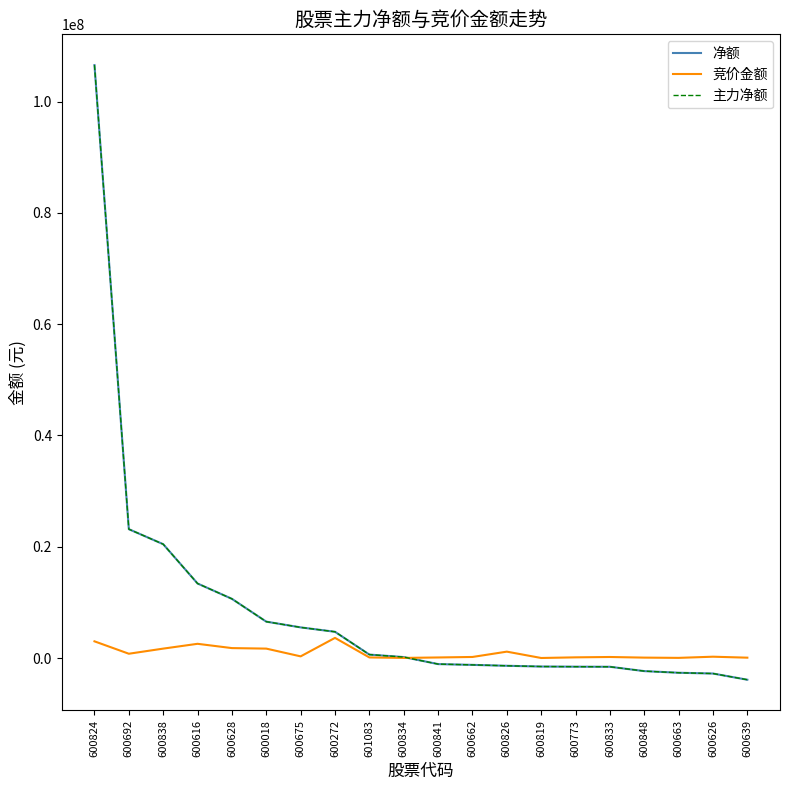

At which label does 竞价金额 reach its minimum?

600819